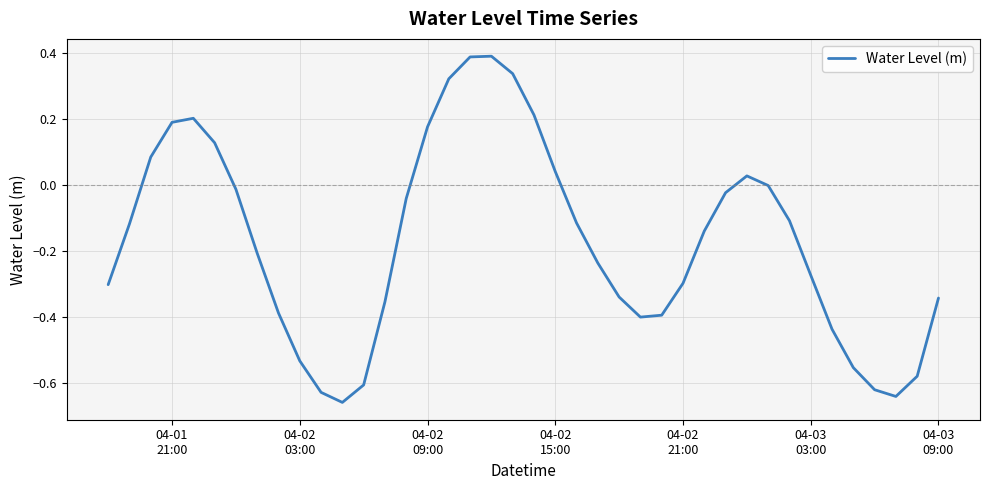

How many lines are shown in the chart?

1